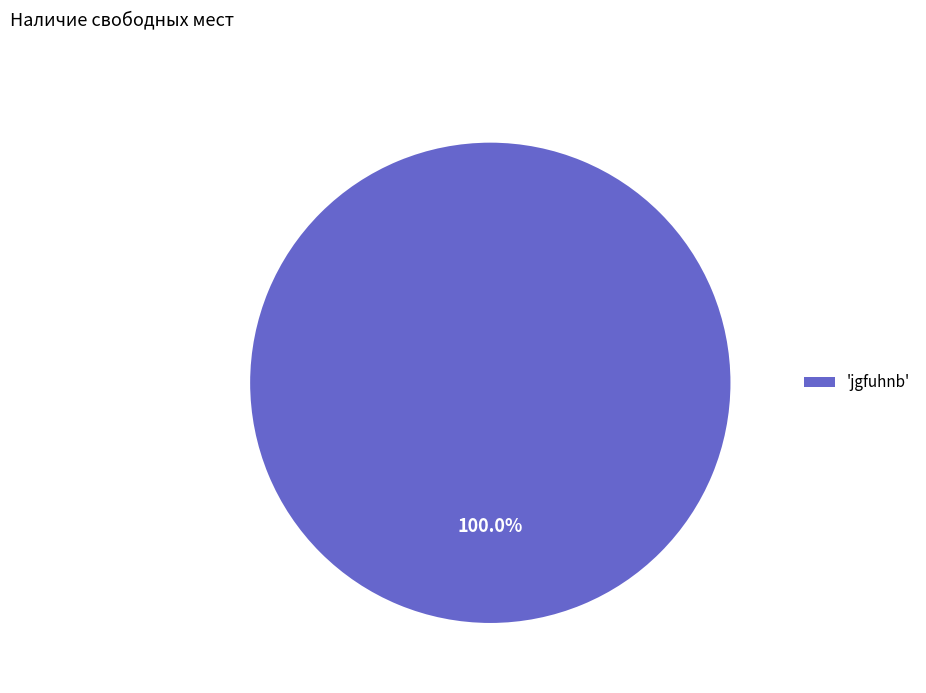

Is there any slice that represents more than half of the pie?

Yes